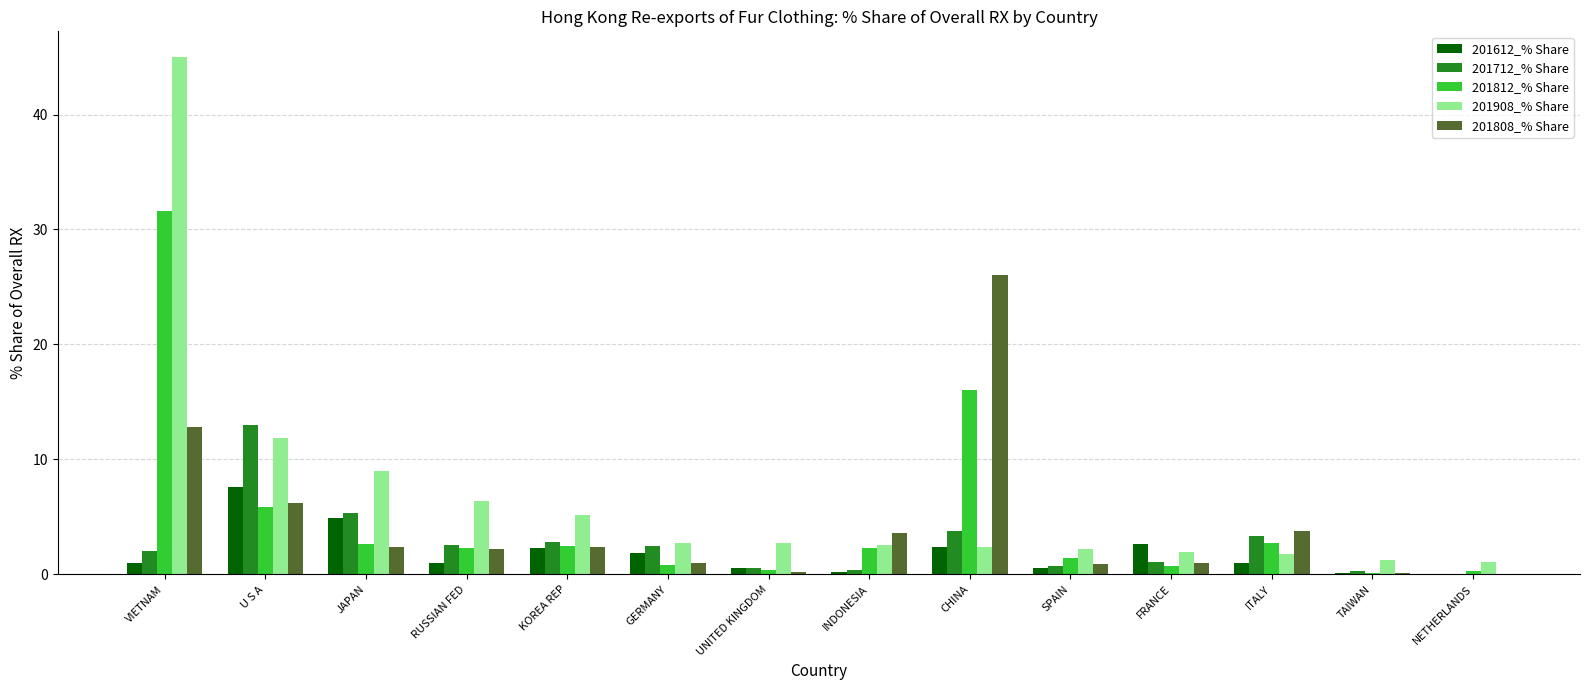

Count the number of categories in the chart.

14